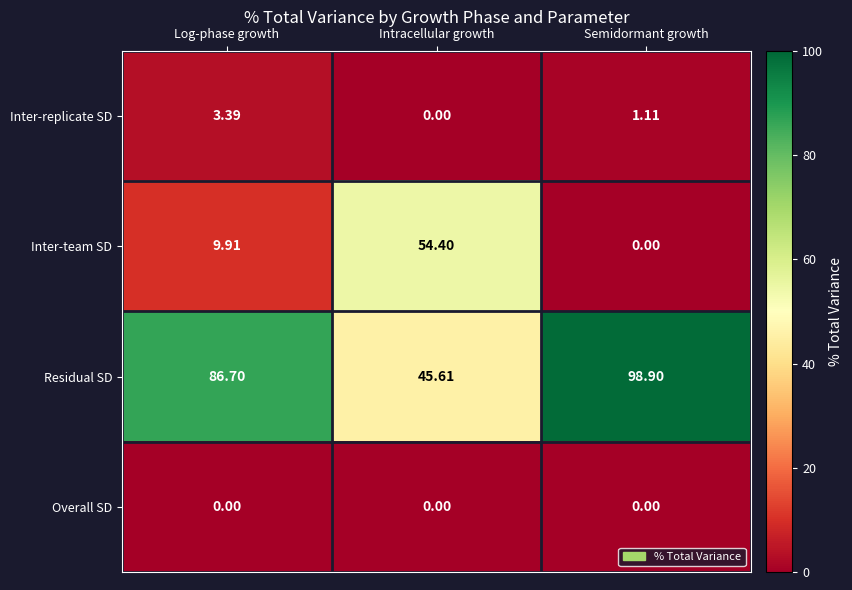

At which label does Residual SD reach its peak?

Semidormant growth